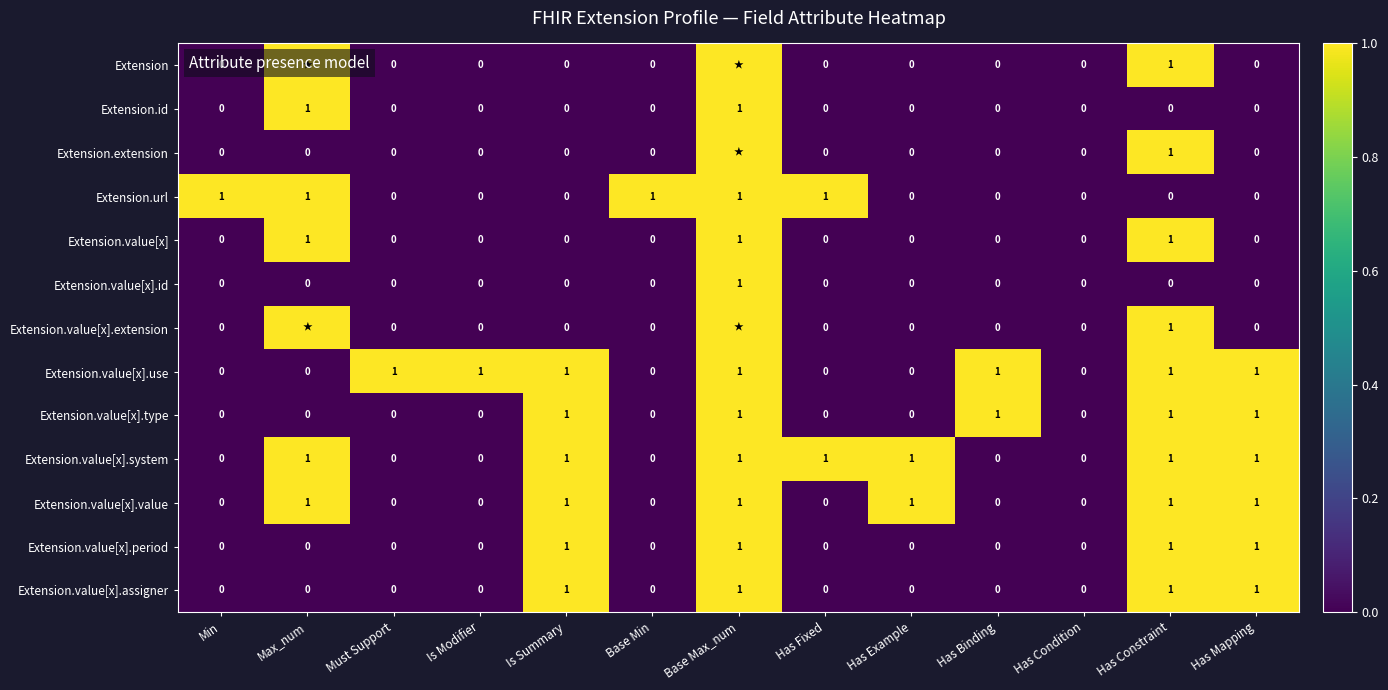

Which label corresponds to the smallest value in the chart?

Min